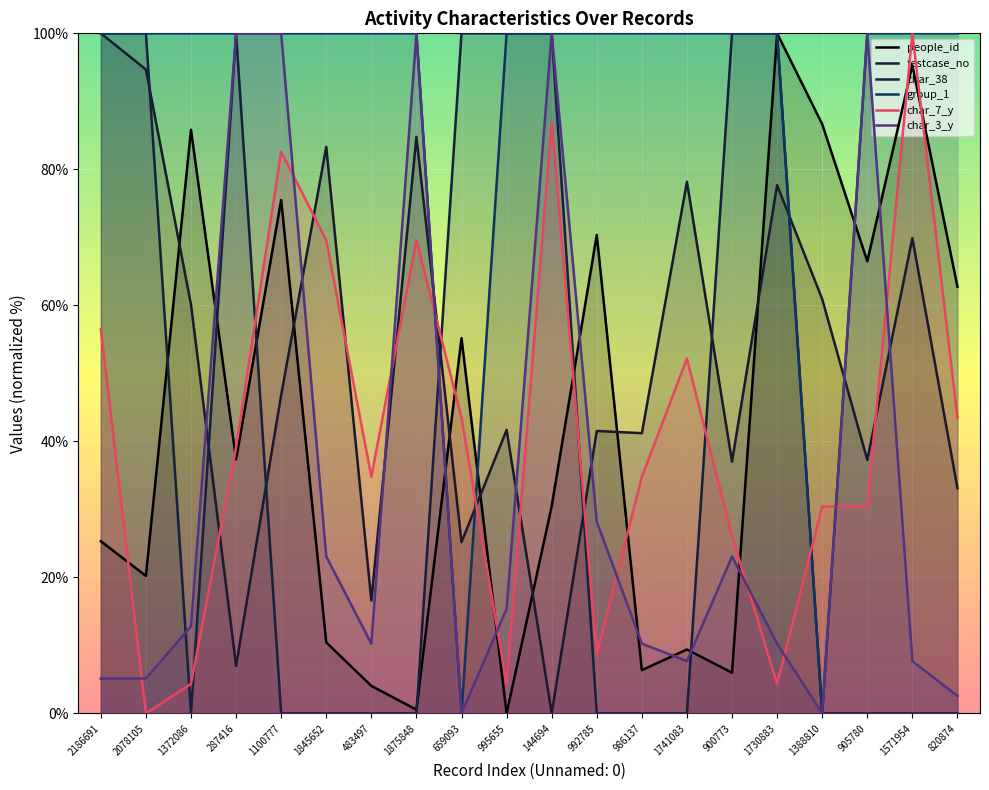

Rank the categories by testcase_no value from highest to lowest.

2186691, 2078105, 1875848, 1845652, 1741083, 1730883, 1571954, 1388810, 1372086, 1100777, 995655, 992785, 986137, 905780, 900773, 820874, 659093, 483497, 287416, 144694